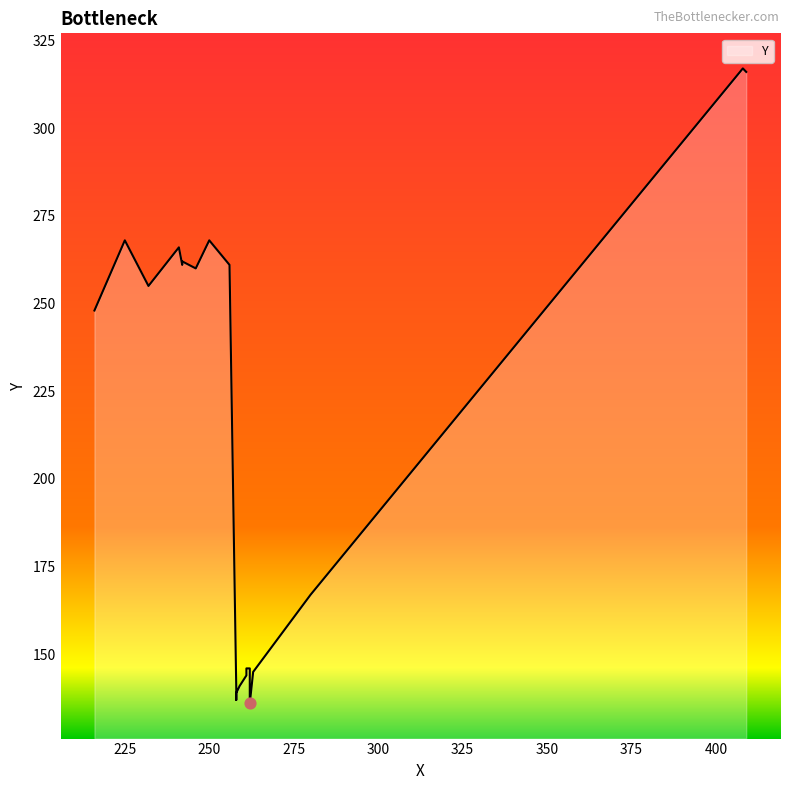

Approximately how many times larger is the value at 261 compared to 216?

0.6